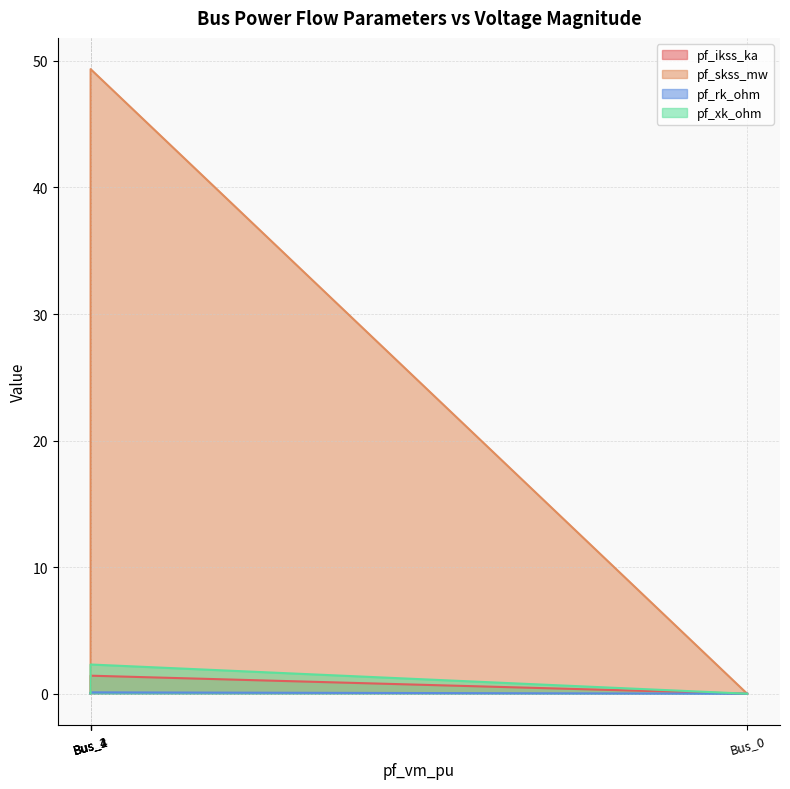

At which category is the sum across all series the highest?

Bus_1